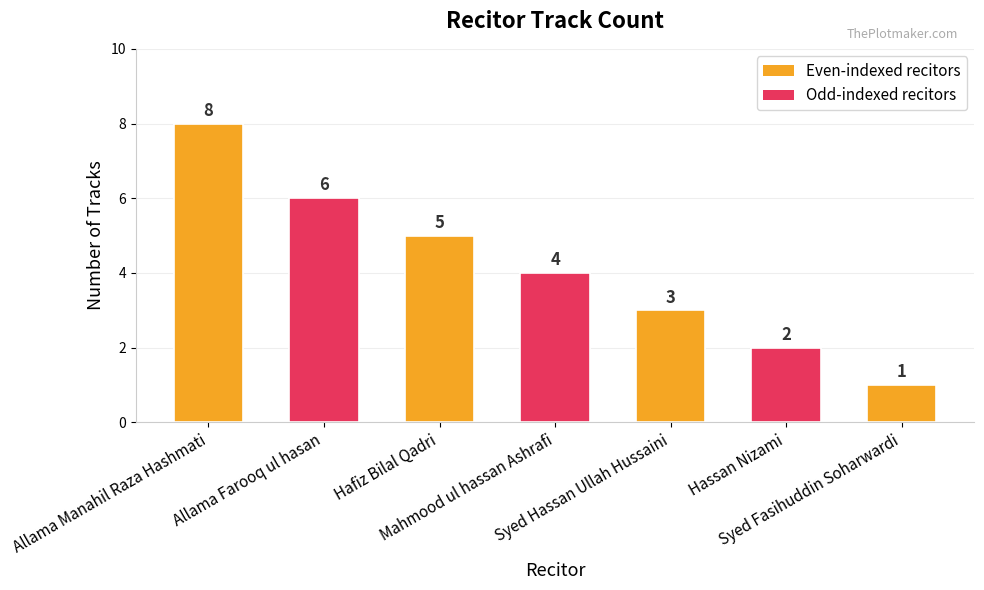

Are the bars horizontal?

No